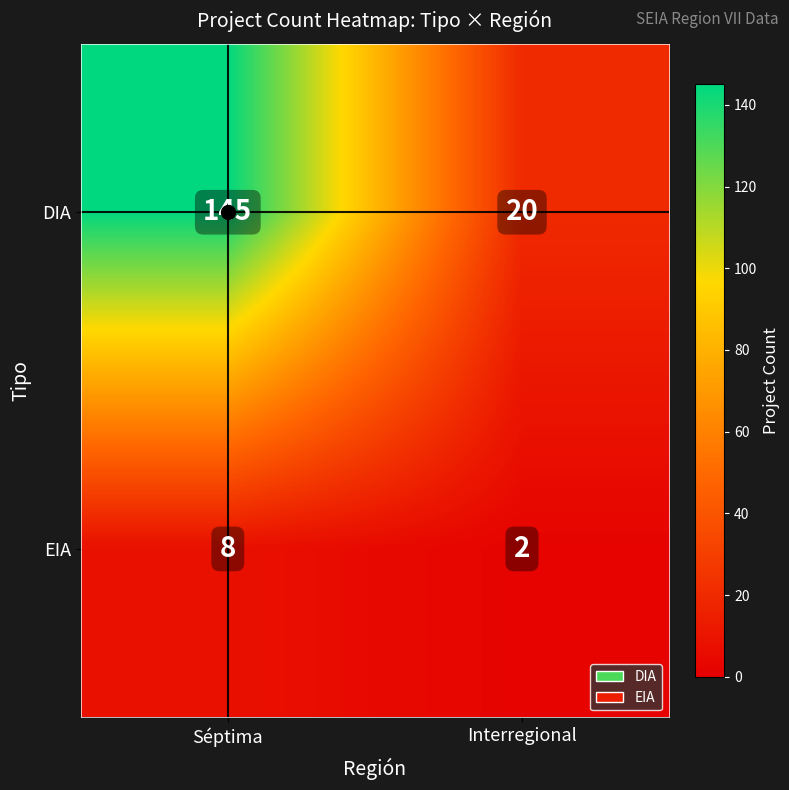

The value of EIA at Séptima is 8. True or false?

True